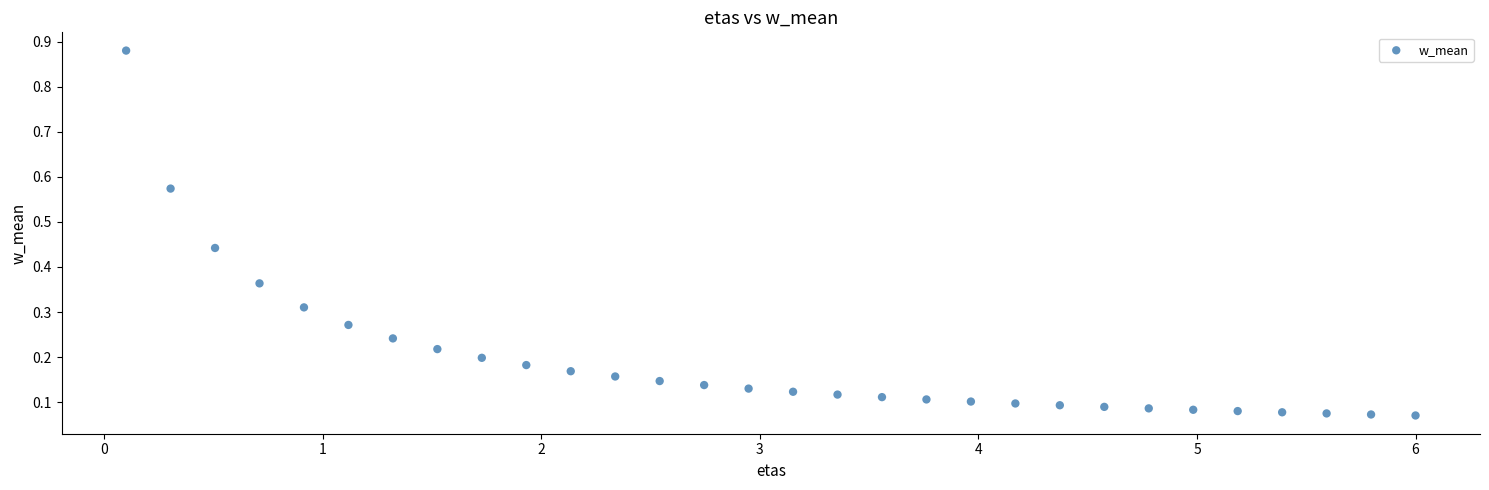

What is the range of Y values (max minus min)?

0.8